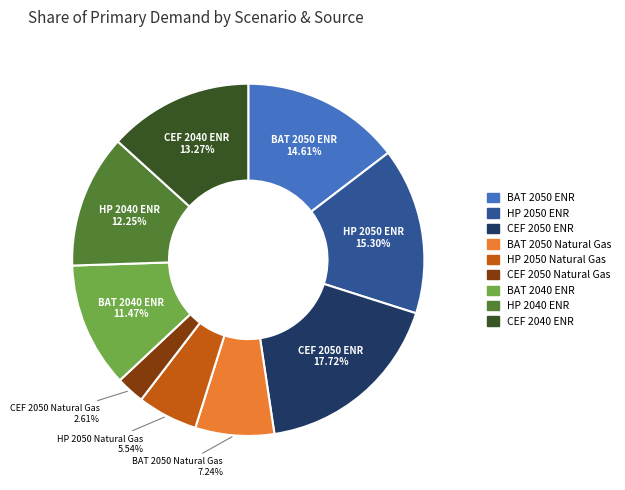

Approximately how many times larger is the value at CEF 2050 ENR compared to HP 2040 ENR?

1.4